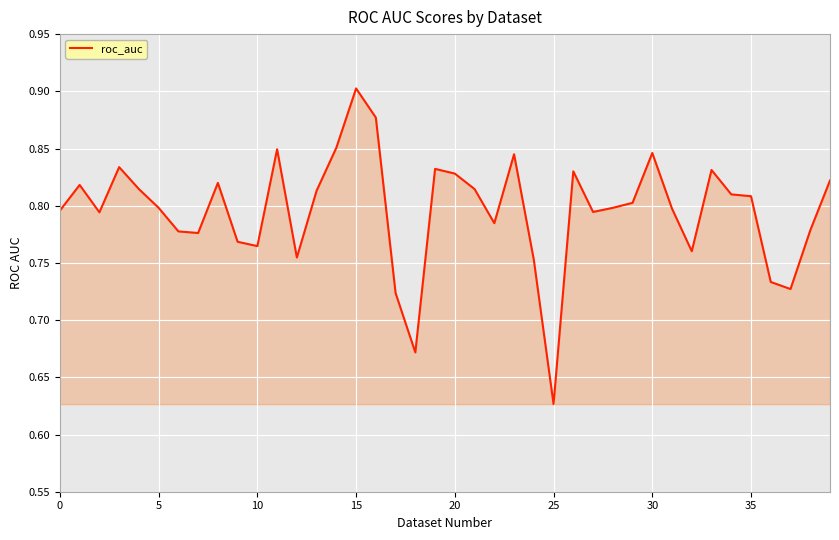

How many interior local valleys (lower than both neighbors) does the data have?

10